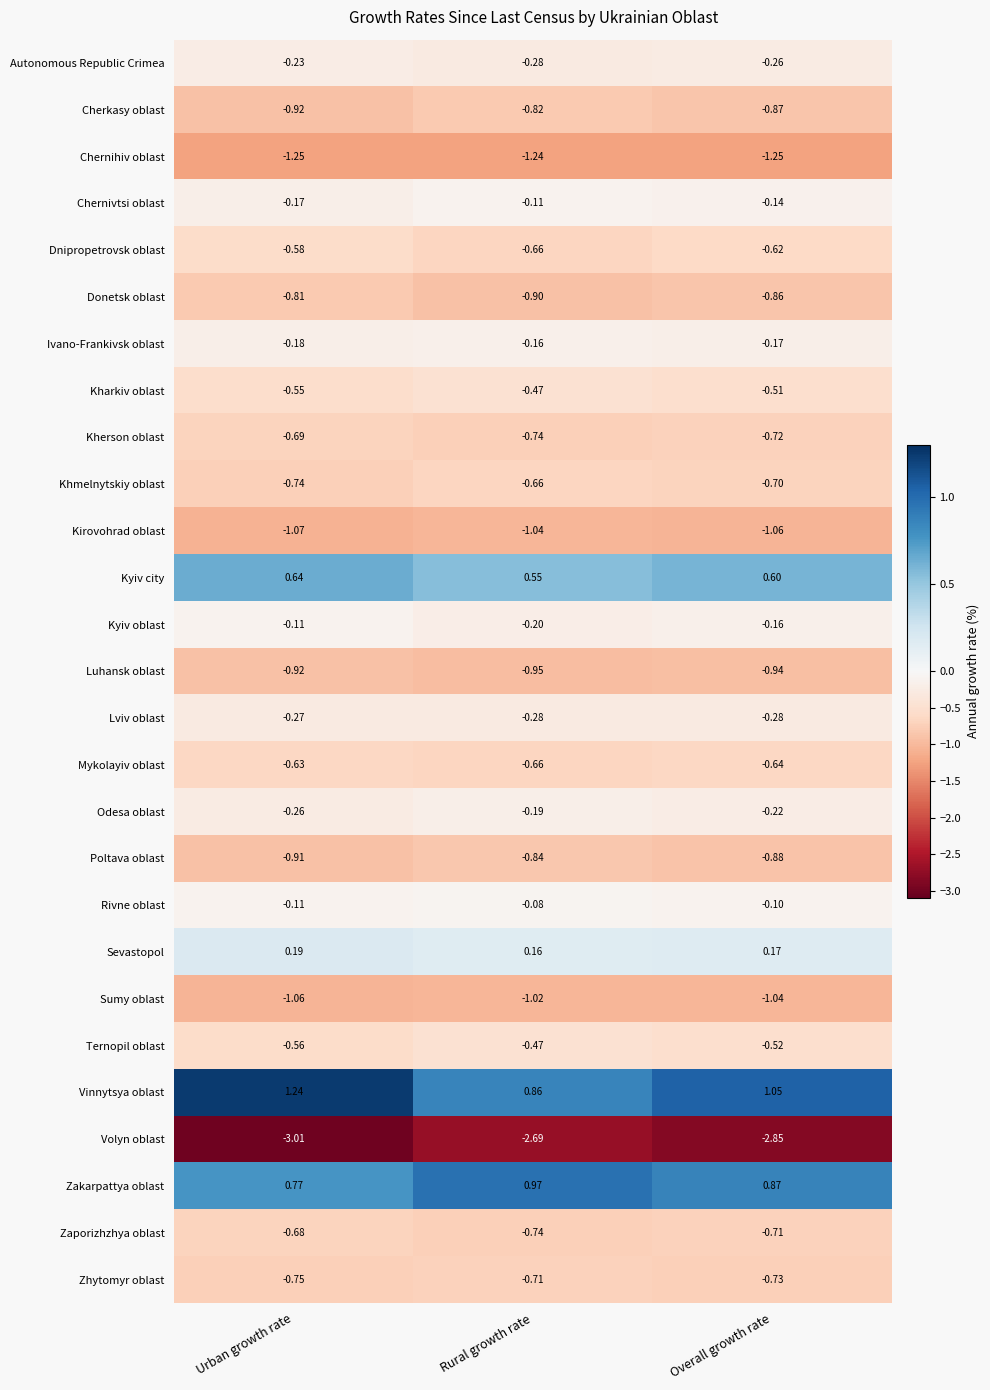

At how many categories does at least one series exceed 0?

3